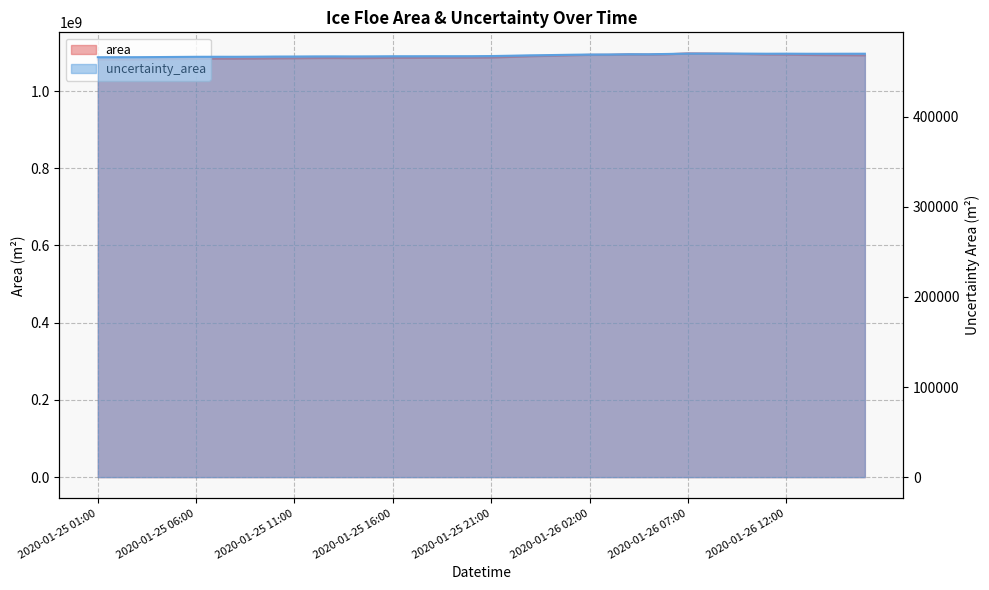

What is the spread (max minus min) of values at 2020-01-25 17:00?

1085677418.5